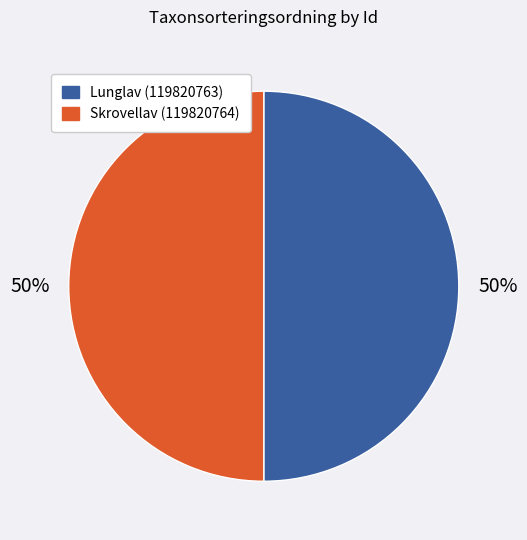

True or false: Lunglav (119820763) accounts for 41% of the total.

False